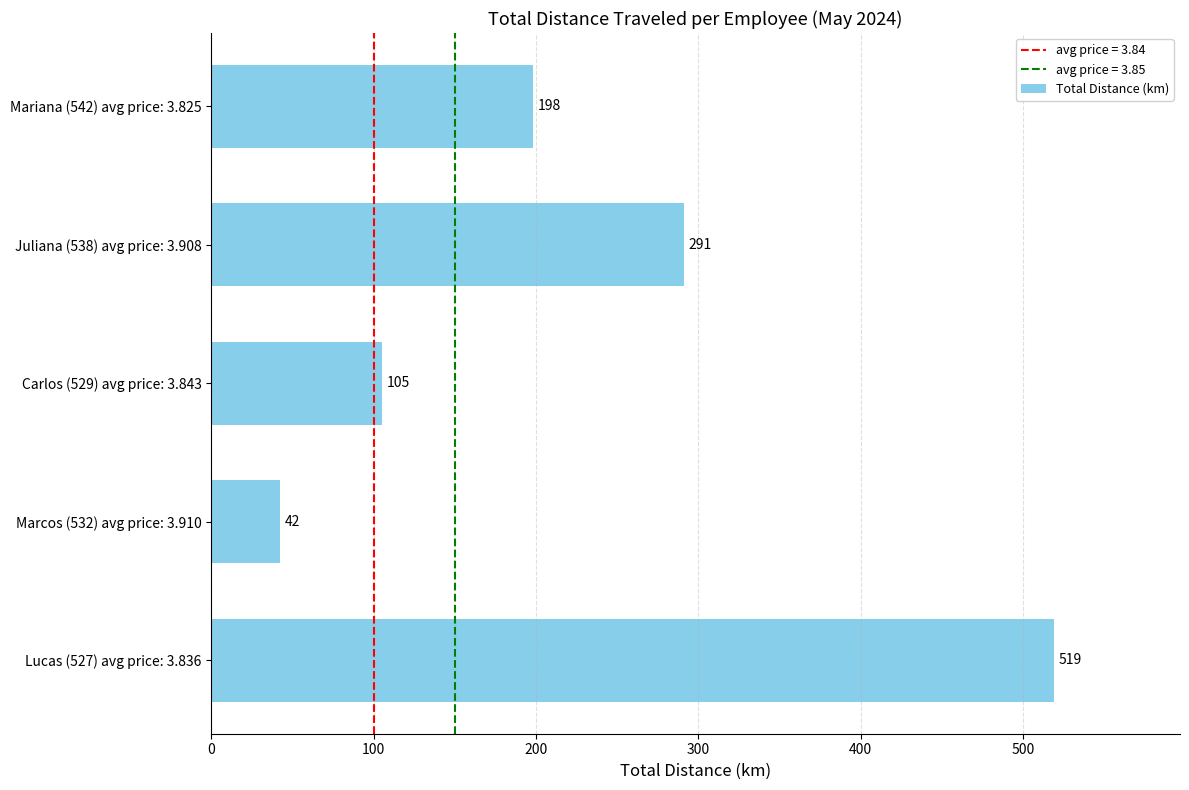

Count the values in the range 105 to 291.

3